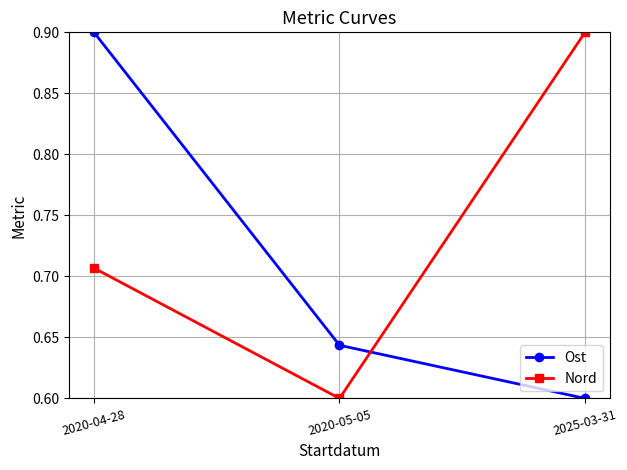

How many series are shown in this chart?

2